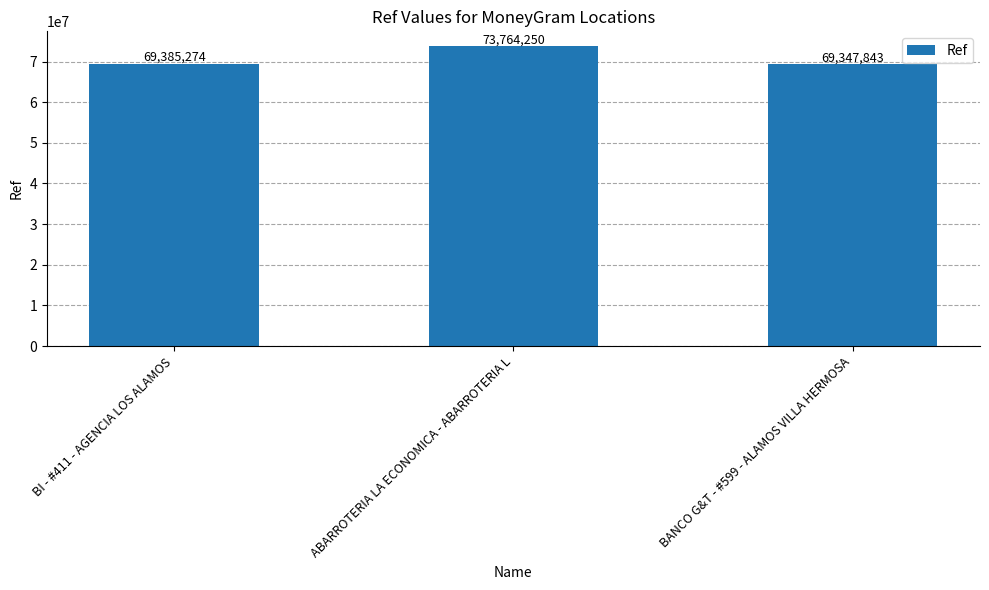

The chart shows a value of 109064967 at BANCO G&T - #599 - ALAMOS VILLA HERMOSA. True or false?

False